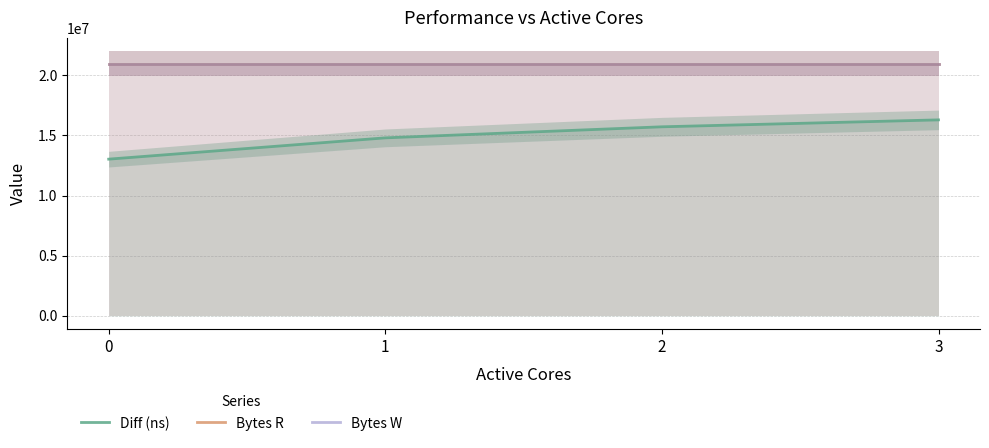

Reading left to right, list all the values displayed in this chart.

Diff (ns): 0=13025422	1=14796908	2=15715901	3=16291908
Bytes R: 0=20971520	1=20971520	2=20971520	3=20971520
Bytes W: 0=20971520	1=20971520	2=20971520	3=20971520